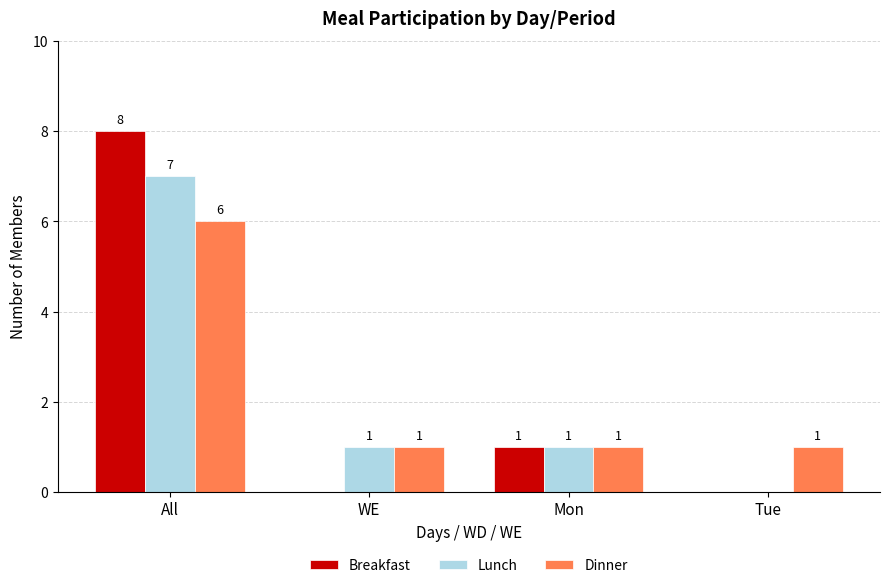

The value of Breakfast at All is 8. True or false?

True